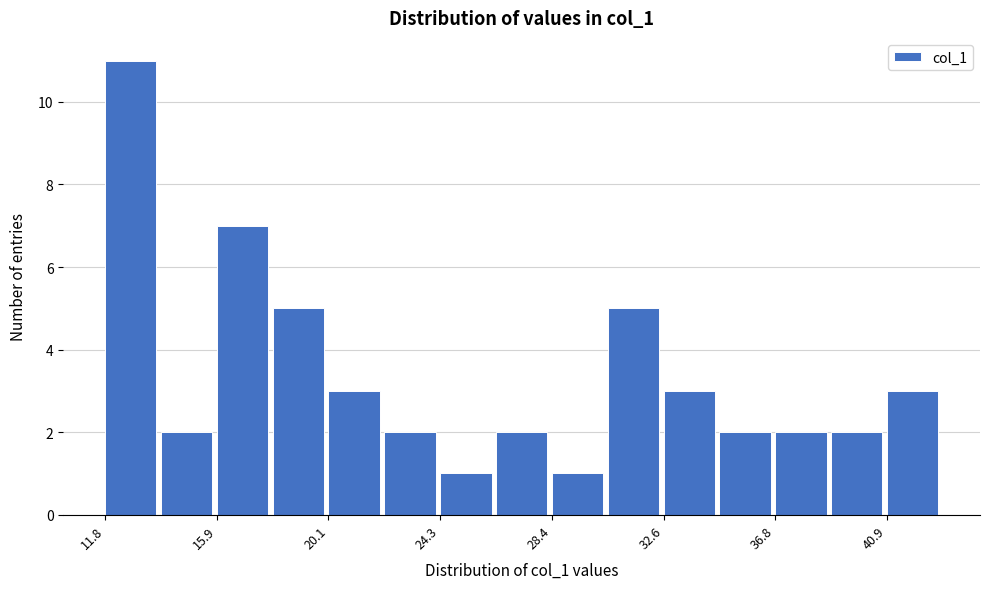

Reading left to right, list every bar in this chart as the range it spans on the x-axis followed by its height. Neither the bar edges nor the heights are printed on the chart, so give them approximately, as read against the axes.

12.0 to 14.0: 11
14.0 to 16.0: 2
16.0 to 18.0: 7
18.0 to 20.0: 5
20.0 to 22.0: 3
22.0 to 24.5: 2
24.5 to 26.5: 1
26.5 to 28.5: 2
28.5 to 30.5: 1
30.5 to 32.5: 5
32.5 to 34.5: 3
34.5 to 37.0: 2
37.0 to 39.0: 2
39.0 to 41.0: 2
41.0 to 43.0: 3